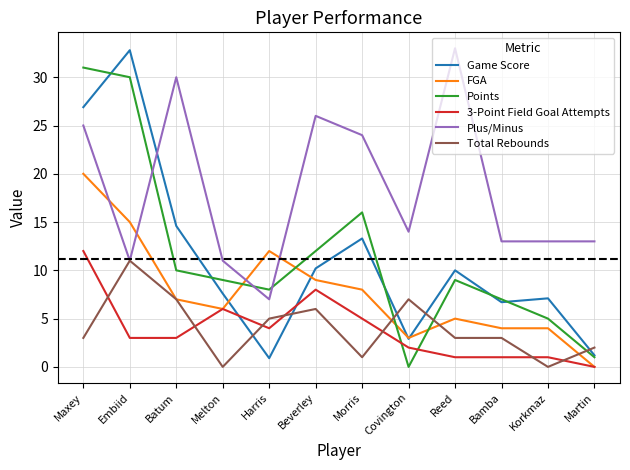

What is the greatest value displayed?

33.0